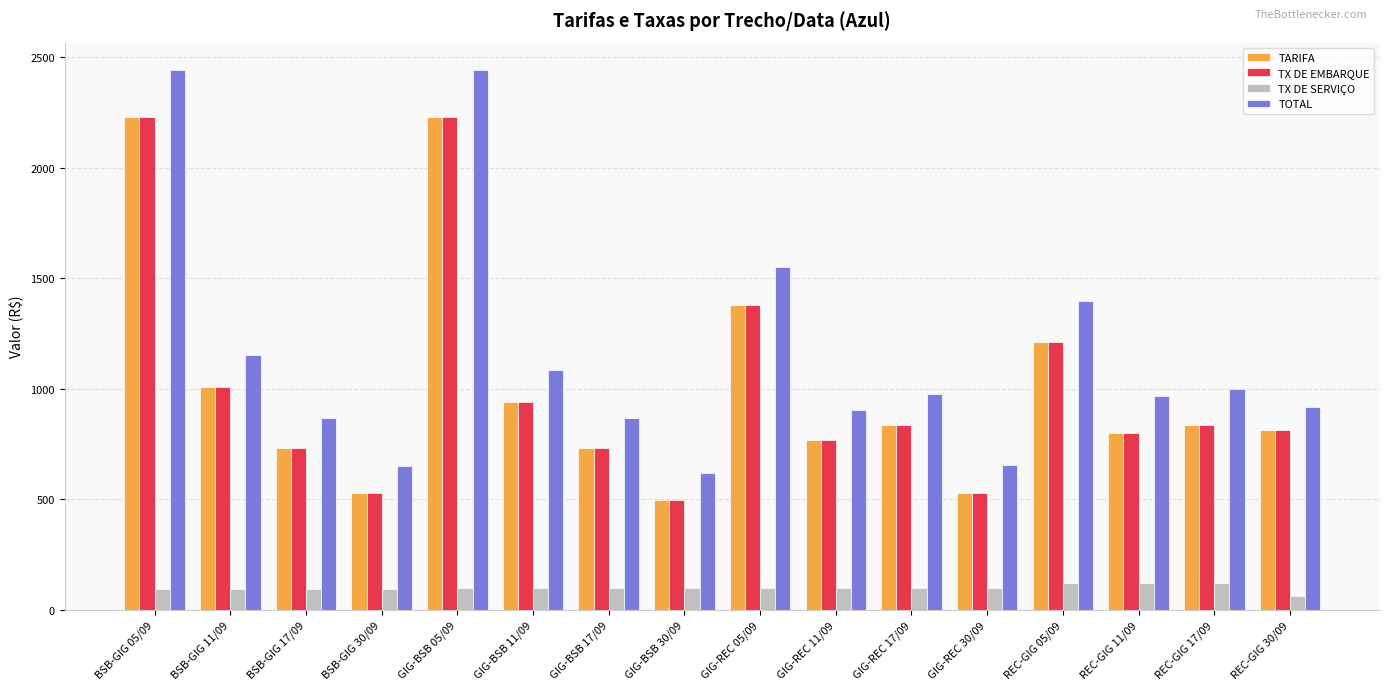

The value of TARIFA at GIG-BSB 17/09 is 993.4. True or false?

False